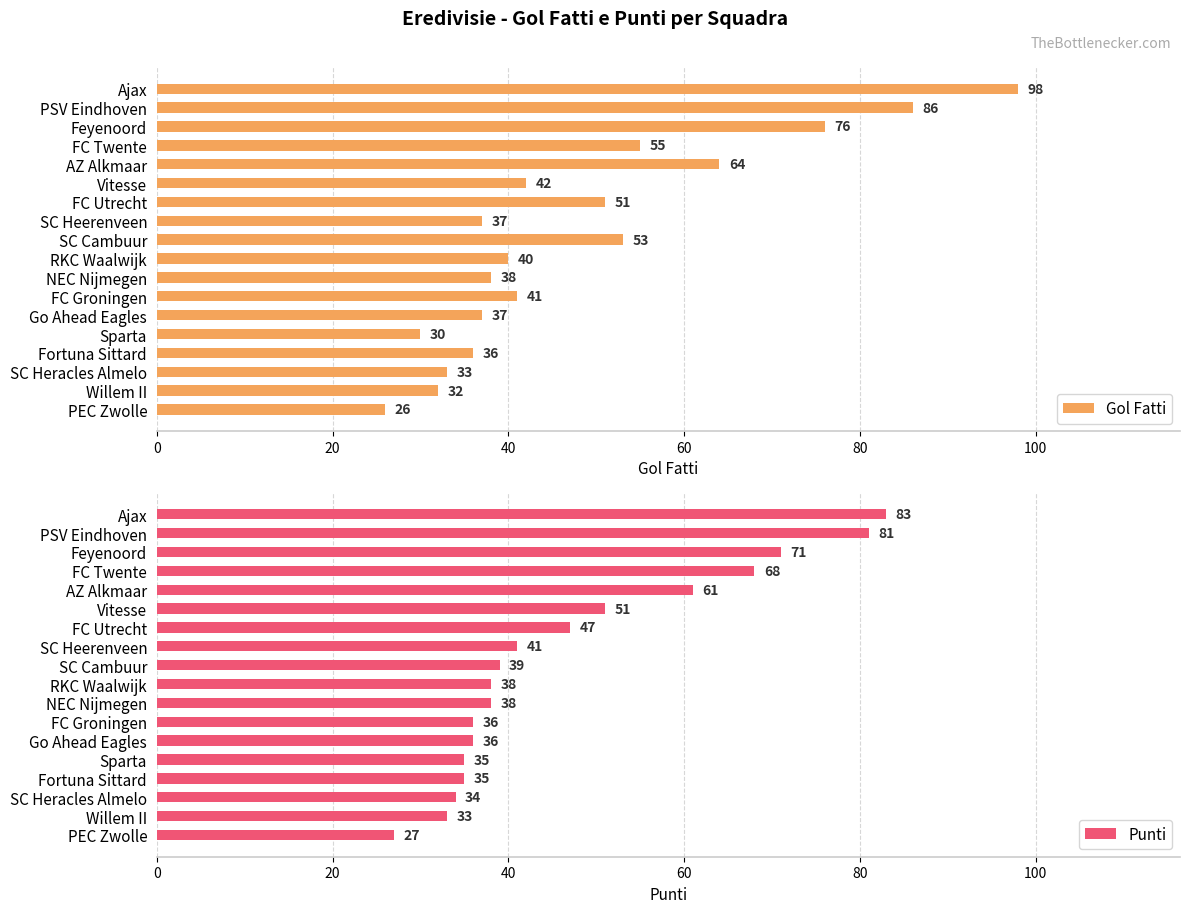

How many data points in Gol Fatti are above 41?

8